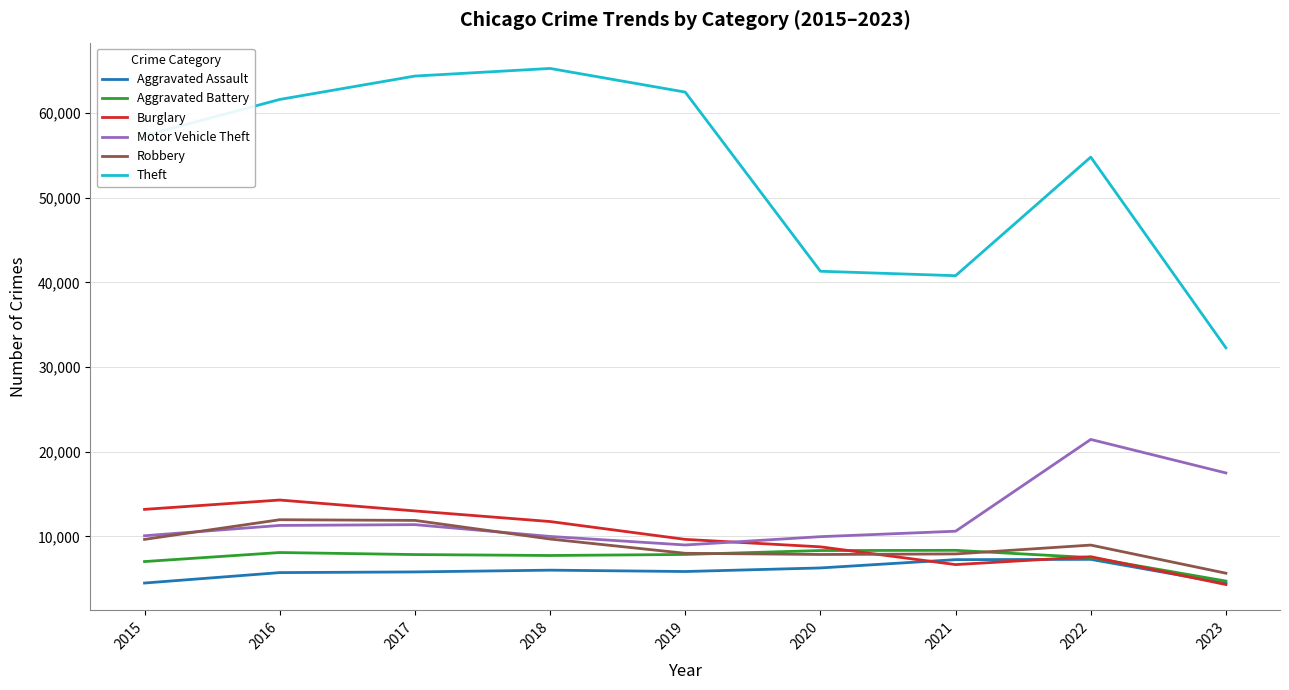

How many series are shown in this chart?

6